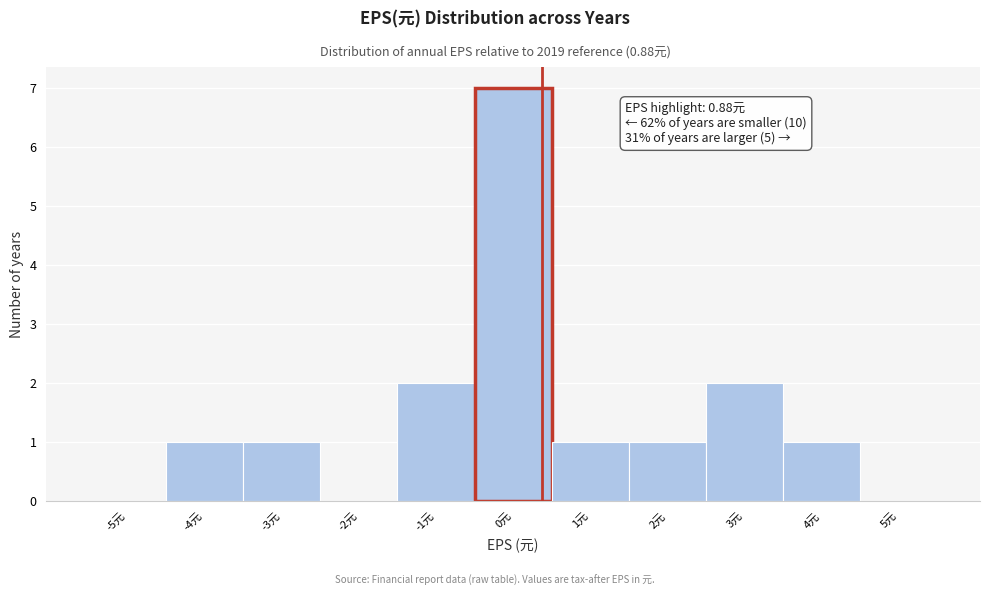

Reading left to right, extract all data points from this chart.

-5元=0	-4元=1	-3元=1	-2元=0	-1元=2	0元=7	1元=1	2元=1	3元=2	4元=1	5元=0